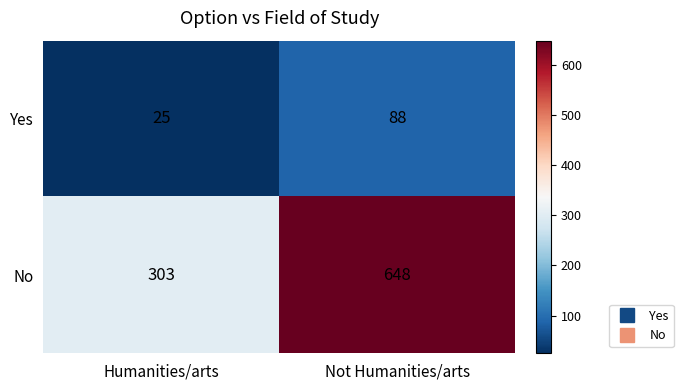

The value of Yes at Humanities/arts is 45. True or false?

False